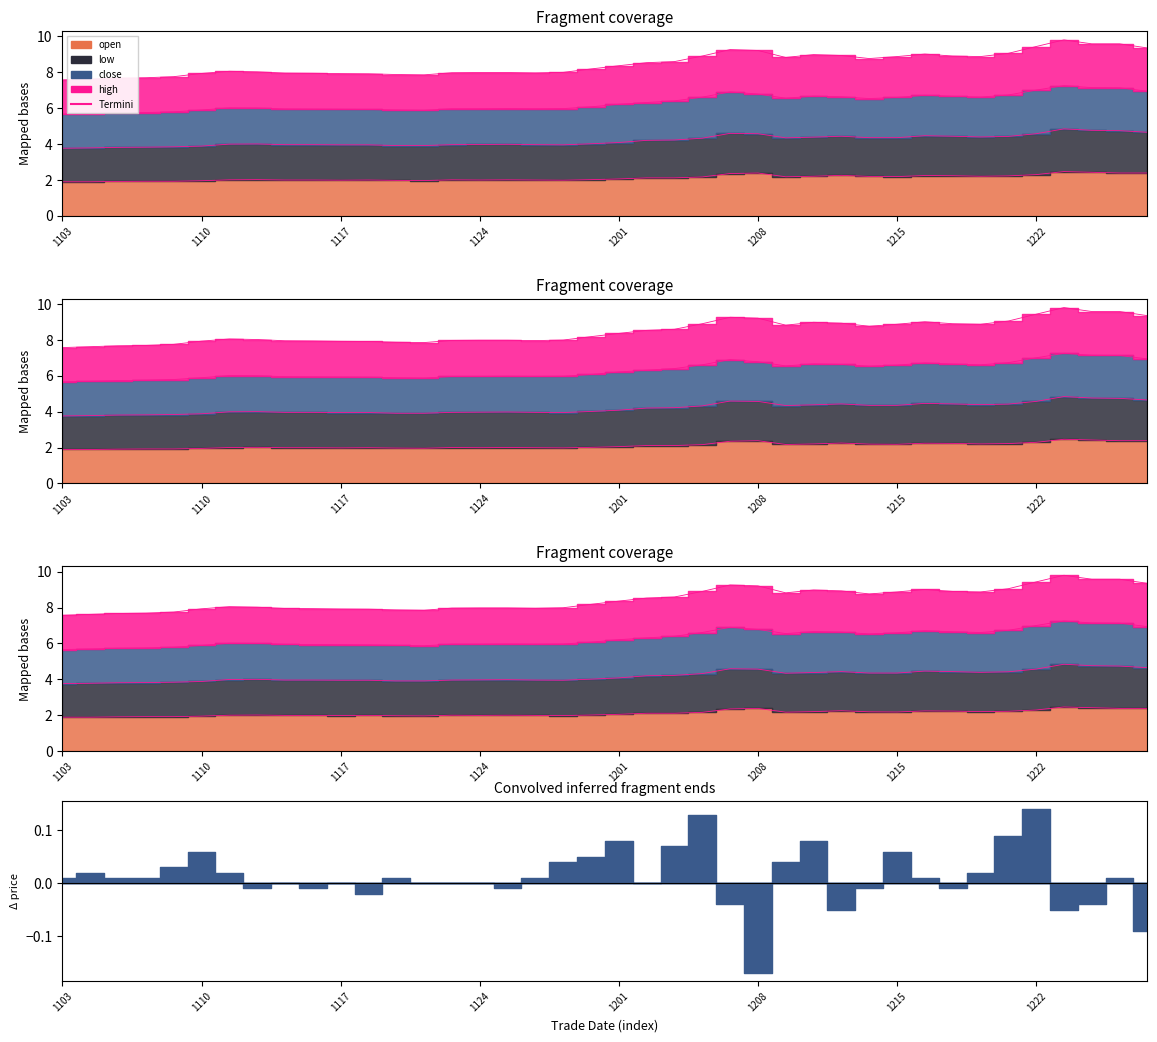

Reading right to left, what are all the values shown in this chart?

9.4	9.6	9.6	9.8	9.4	9.1	8.9	8.9	9.0	8.9	8.8	8.9	9.0	8.8	9.2	9.3	8.9	8.6	8.5	8.4	8.2	8.0	8.0	8.0	8.0	8.0	7.8	7.9	7.9	7.9	7.9	8.0	8.0	8.1	7.9	7.8	7.7	7.7	7.6	7.6